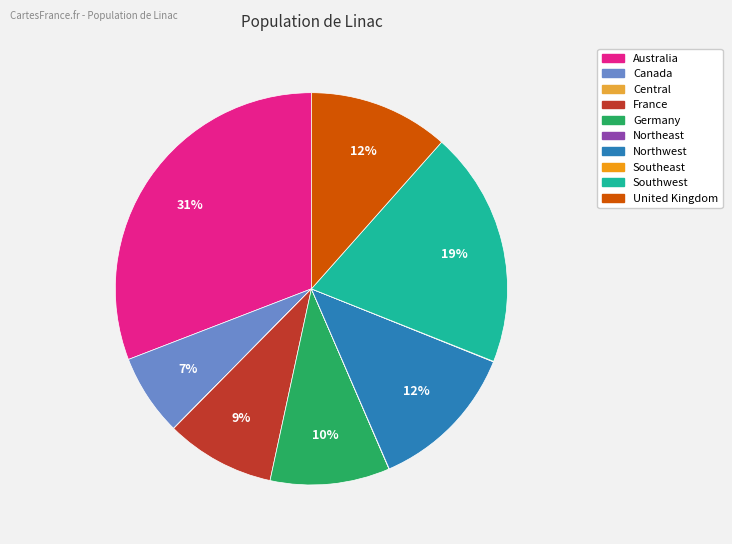

Combined, do France and Germany account for over 50%?

No